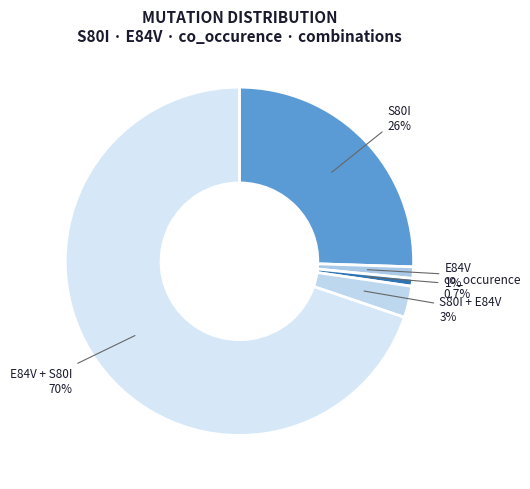

What is the largest slice in the pie chart?

E84V + S80I